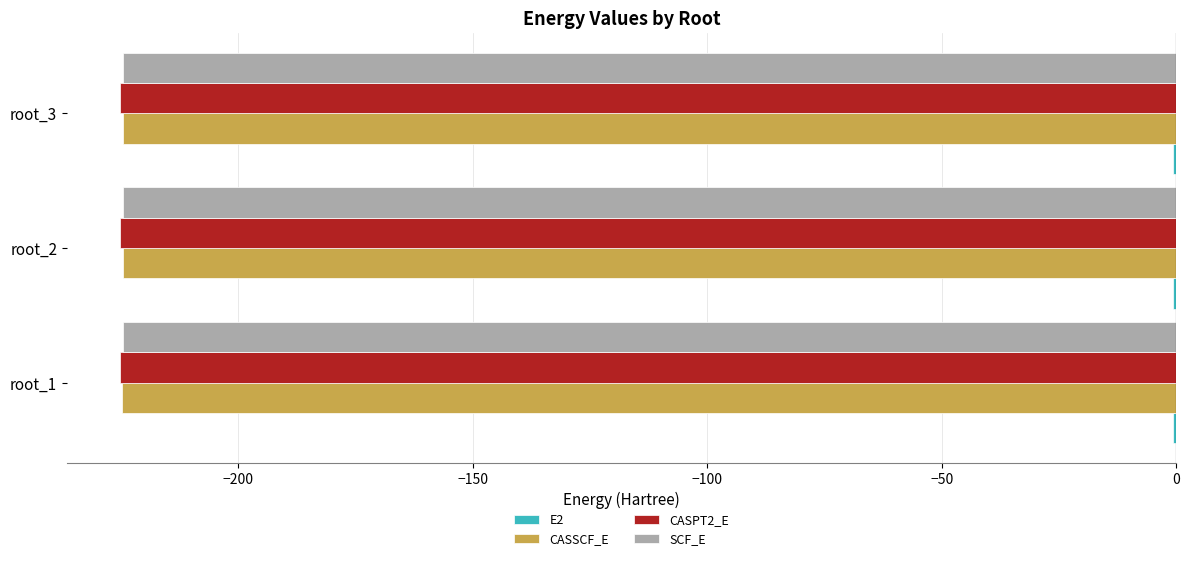

What is the sum of the CASSCF_E values at root_2 and root_3?

-449.3